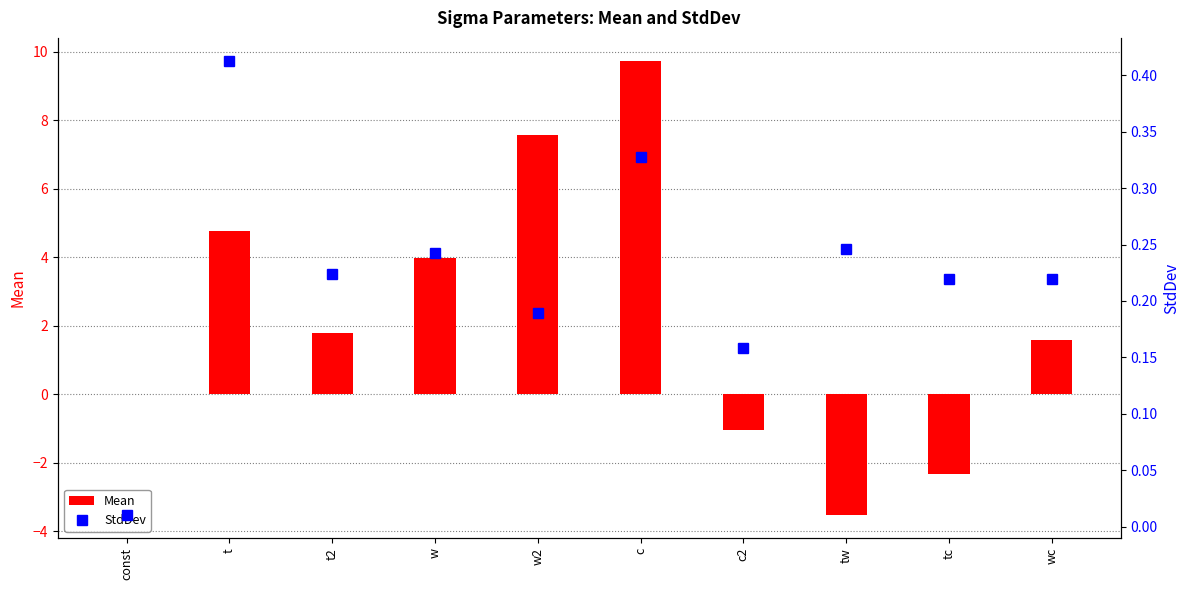

What is the label of the 2nd bar from the right?

tc